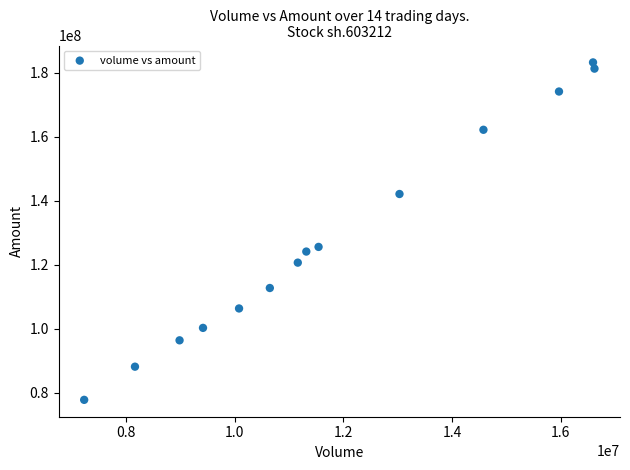

What Y value in the scatter plot is closest to 130537939?

125602420.0